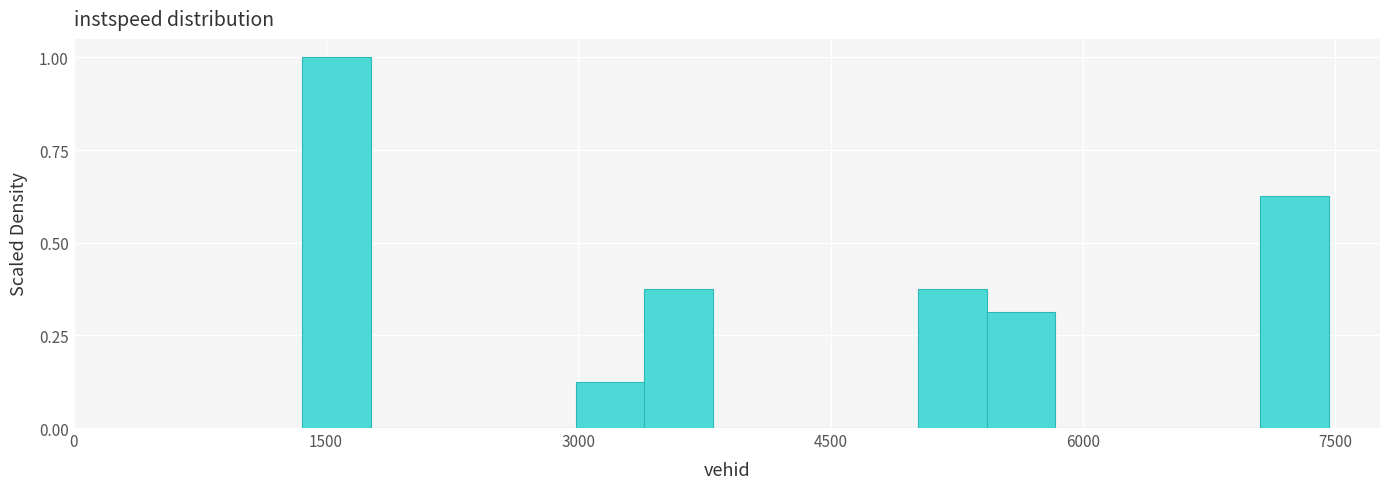

Read against the x-axis, roughly where is the centre of the tallest bar?

1600